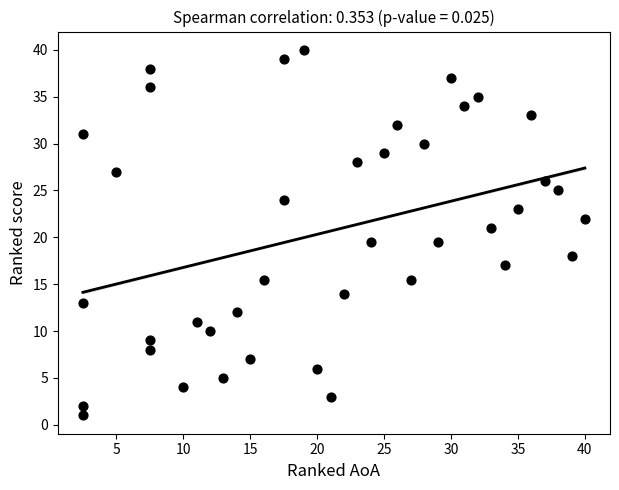

What is the range of X values (max minus min)?

37.5